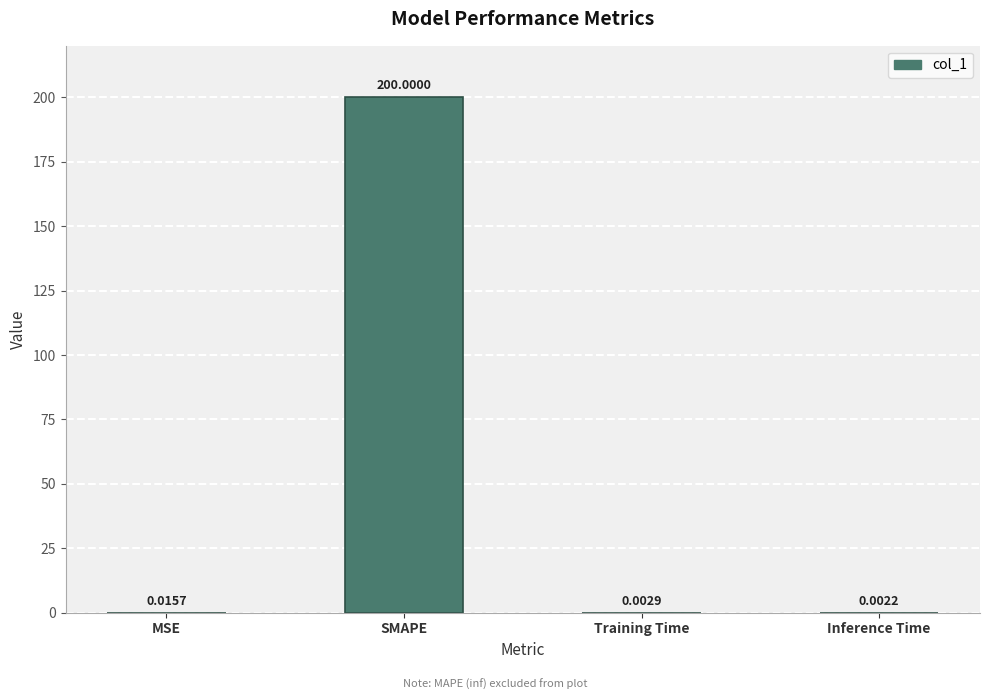

How many series are shown in this chart?

1